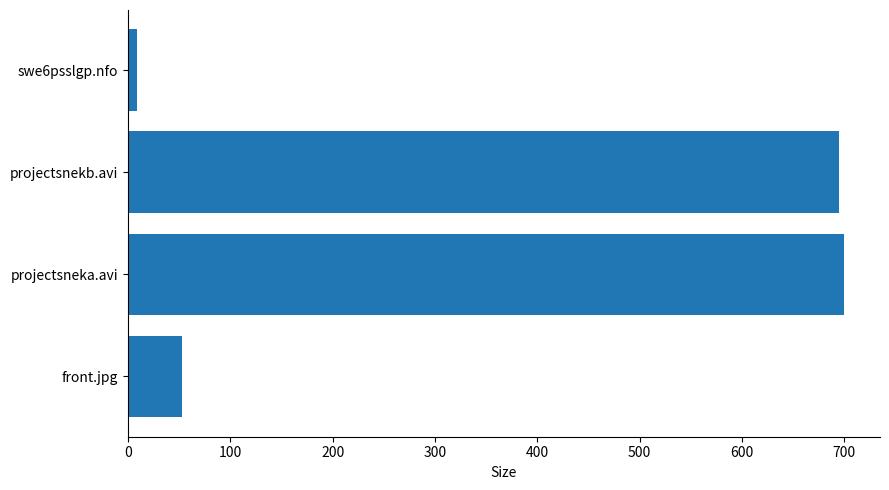

What is the maximum value shown in the chart?

699.9